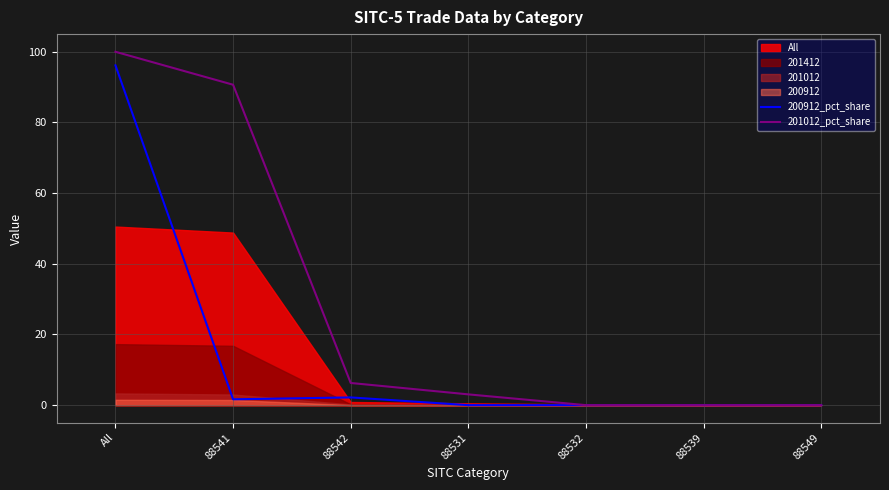

True or false: 200912_pct_share and 201012_pct_share intersect in this chart.

False